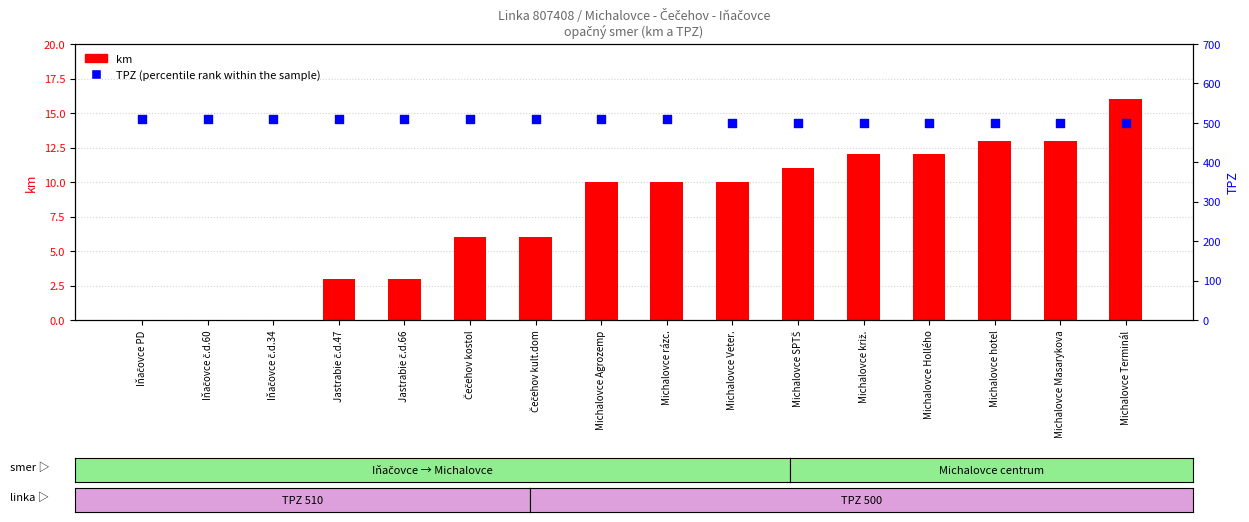

Which series has the largest Y range (max minus min)?

km